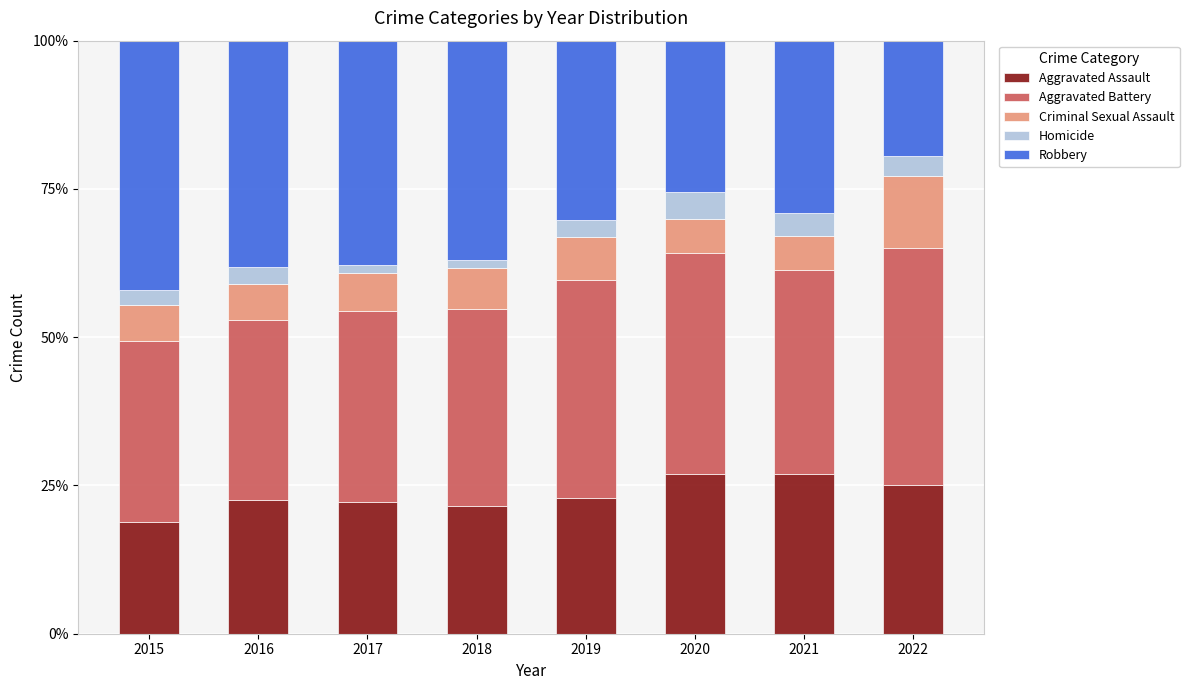

What is the total value across all series at 2022?

100.0